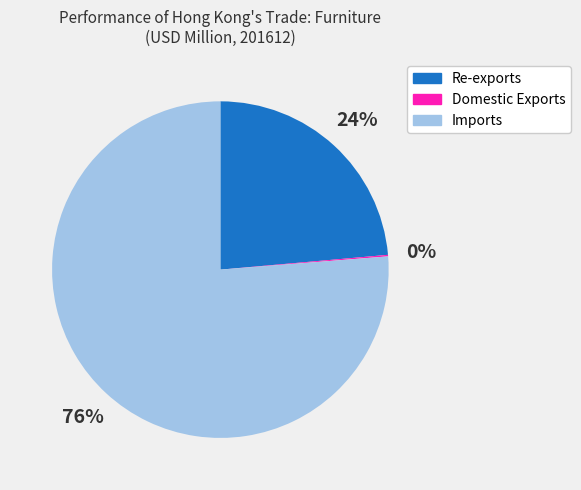

Is it true that Re-exports is 24% of the pie?

True